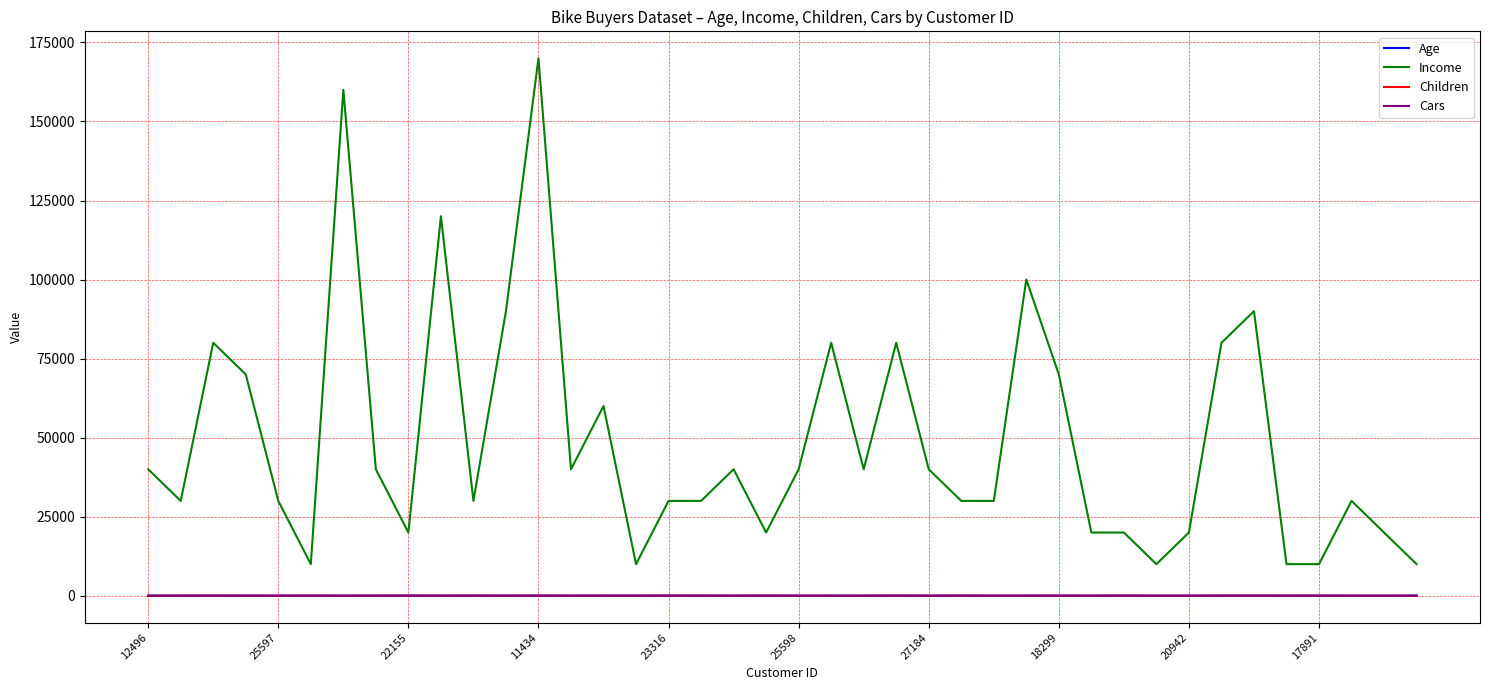

Which series has the largest range (max minus min)?

Income